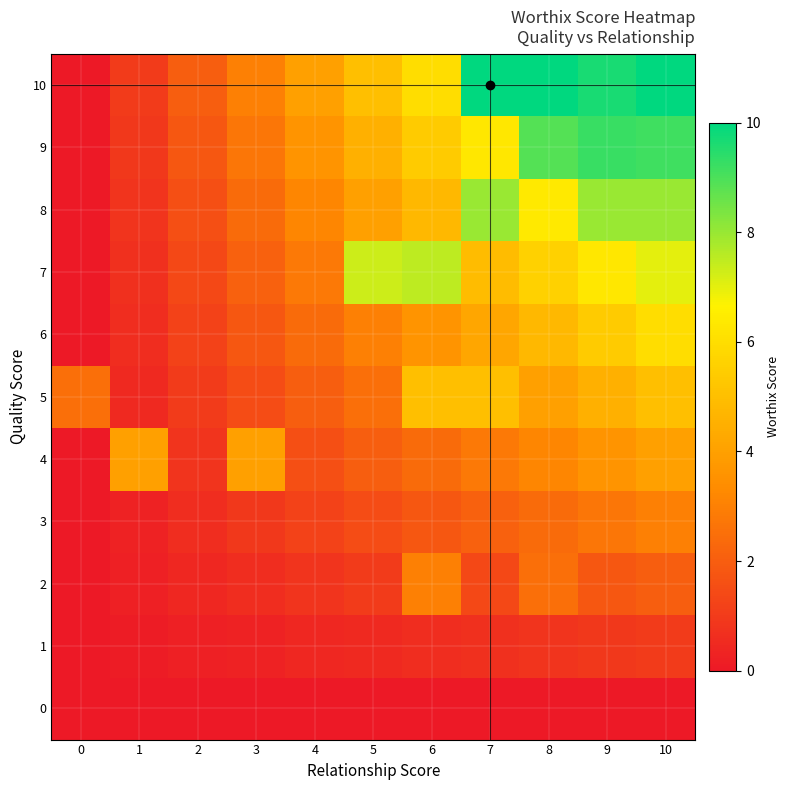

How many categories are shown in the chart?

11